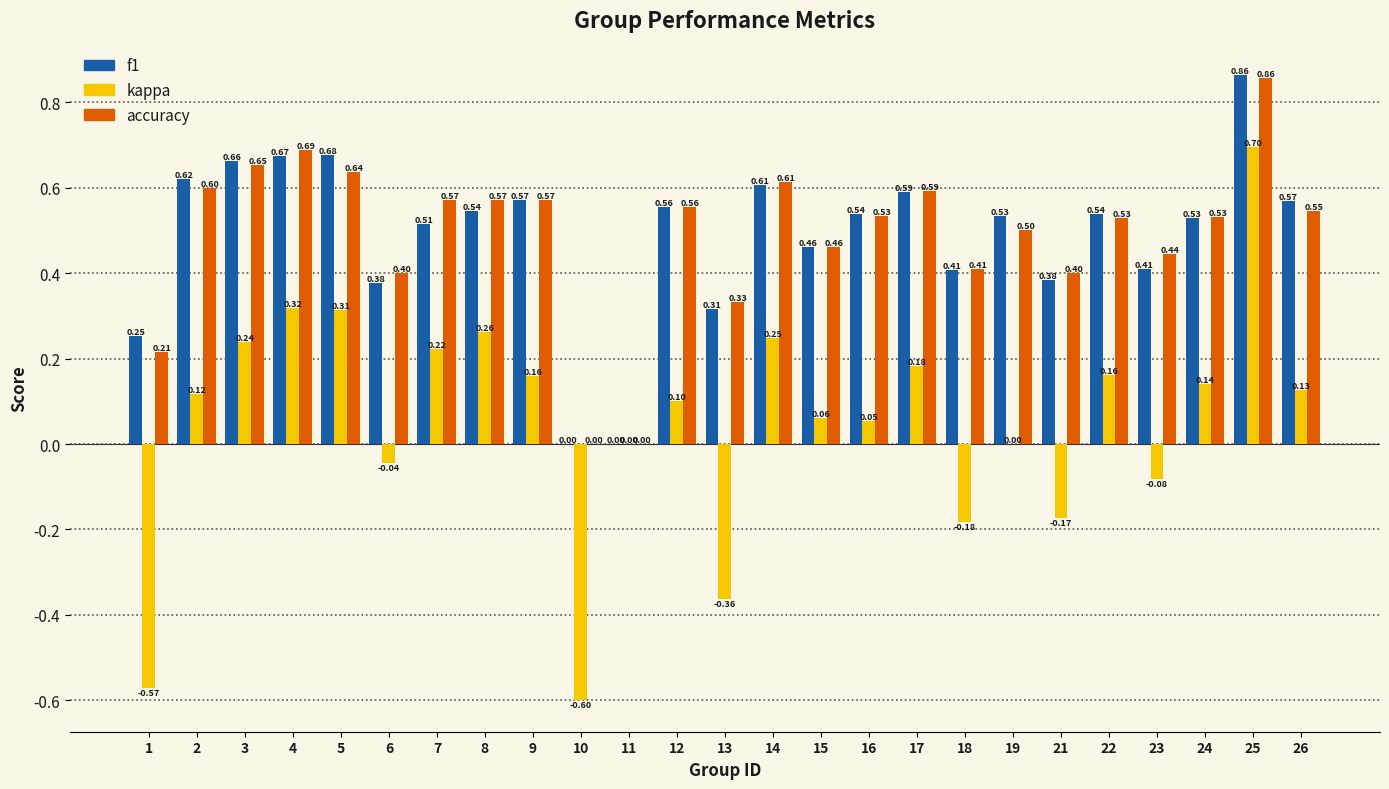

The value of accuracy at 11 is -0.4. True or false?

False